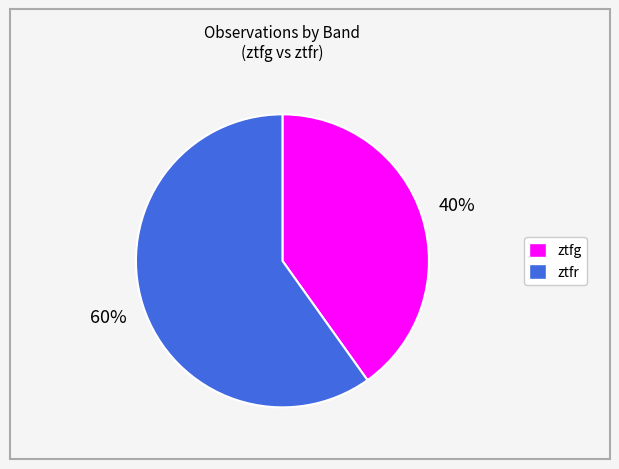

Combined, do ztfg and ztfr account for over 50%?

Yes